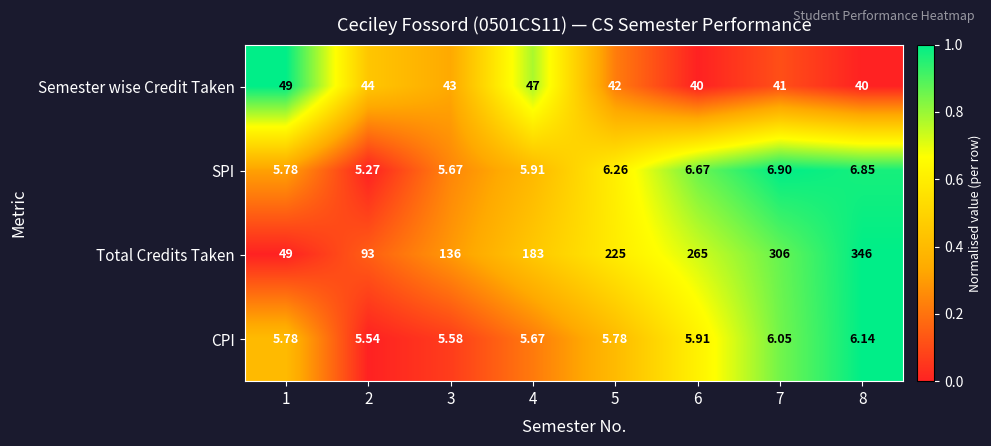

Count the number of data series in this chart.

4